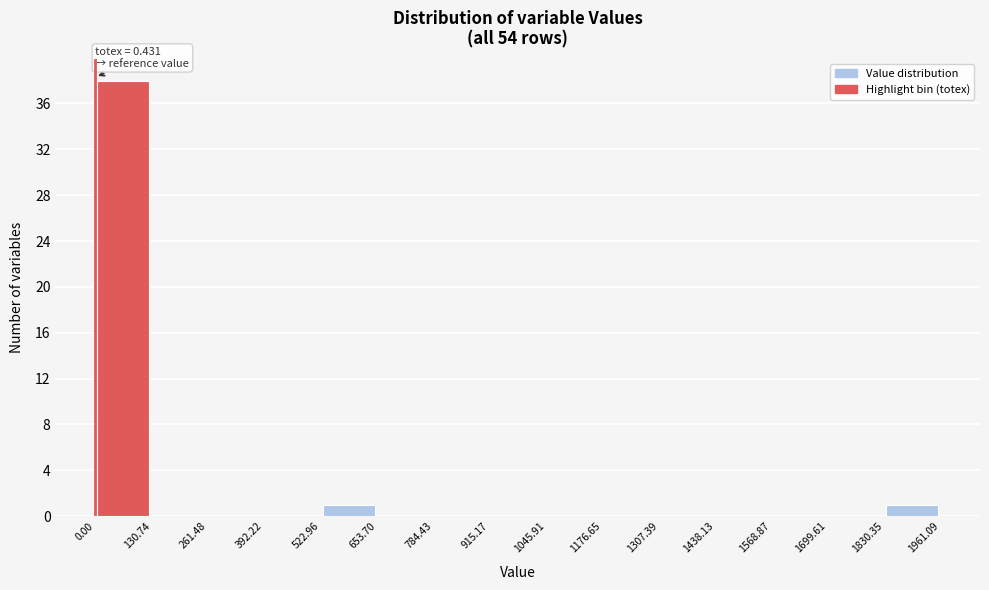

Which range on the x-axis has the tallest bar?

0.00 to 130.74